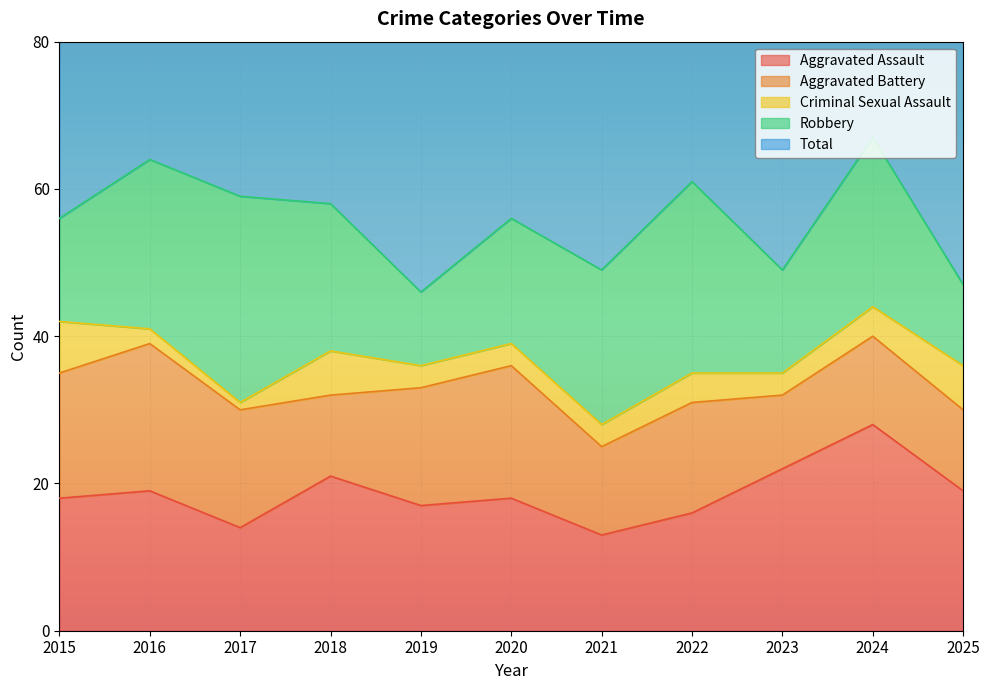

What is the smallest value displayed?

1